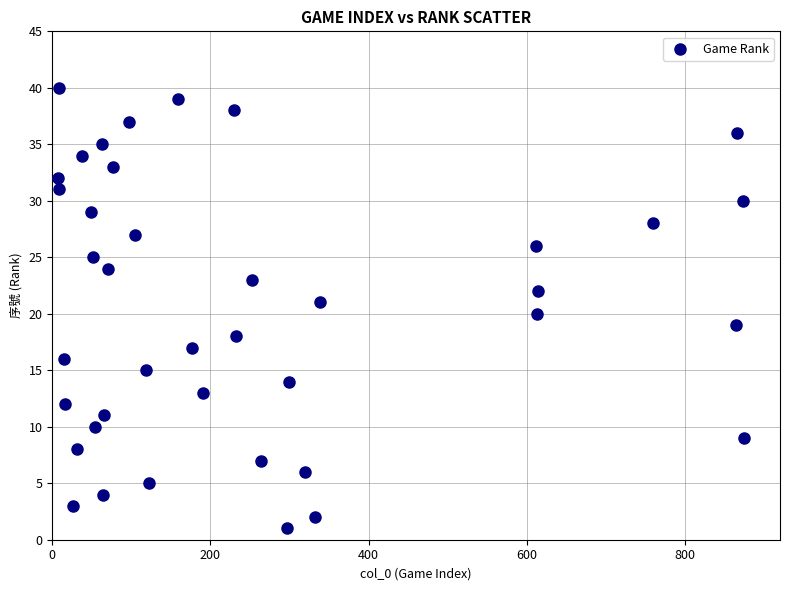

What is the range of Y values (max minus min)?

39